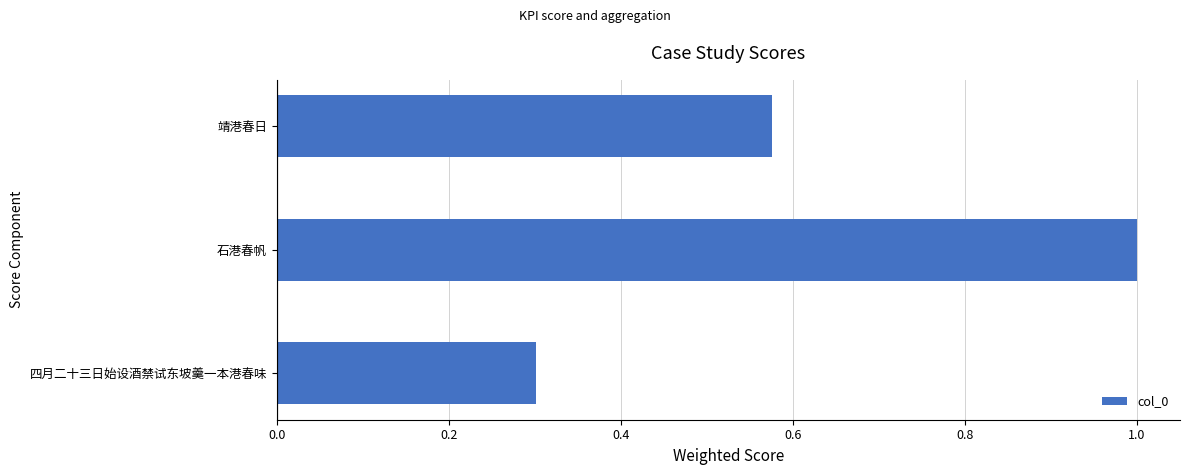

What is the change in value from 石港春帆 to 靖港春日?

-0.4